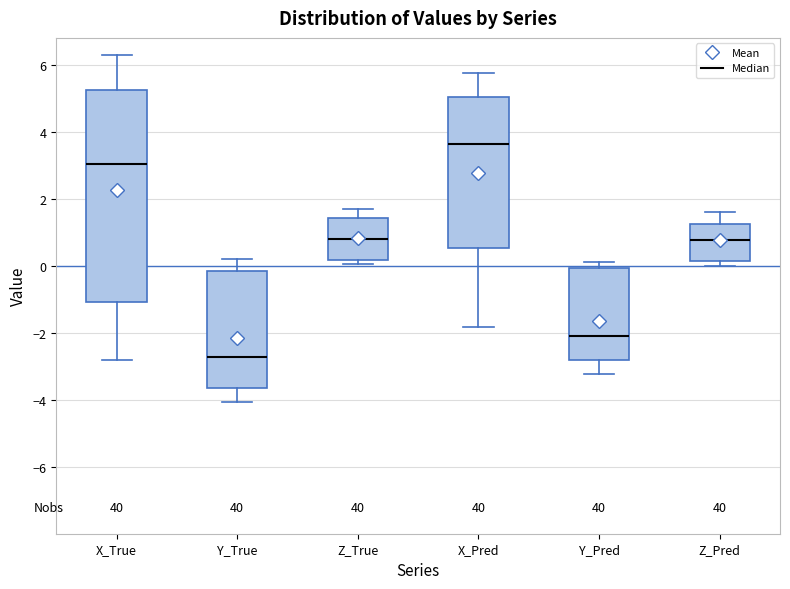

Reading left to right, read every box against the y-axis: the position of its median line, the range the box covers, and the ends of its whiskers. The values are not printed on the chart, so give them approximately, as read against the axis.

X_True: median 3.0, box -1.0 to 5.2, whiskers -2.8 to 6.2
Y_True: median -2.8, box -3.6 to -0.2, whiskers -4.0 to 0.2
Z_True: median 0.8, box 0.2 to 1.4, whiskers 0.0 to 1.8
X_Pred: median 3.6, box 0.6 to 5.0, whiskers -1.8 to 5.8
Y_Pred: median -2.0, box -2.8 to 0.0, whiskers -3.2 to 0.2
Z_Pred: median 0.8, box 0.2 to 1.2, whiskers 0.0 to 1.6